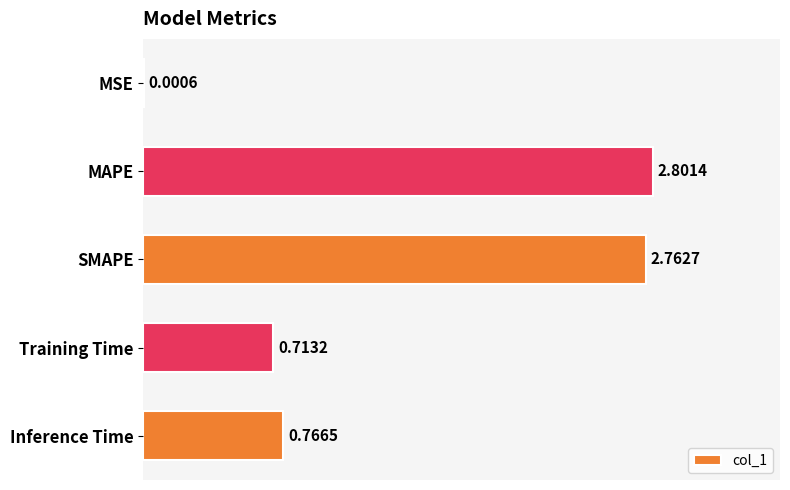

Which label corresponds to the largest value in the chart?

MAPE